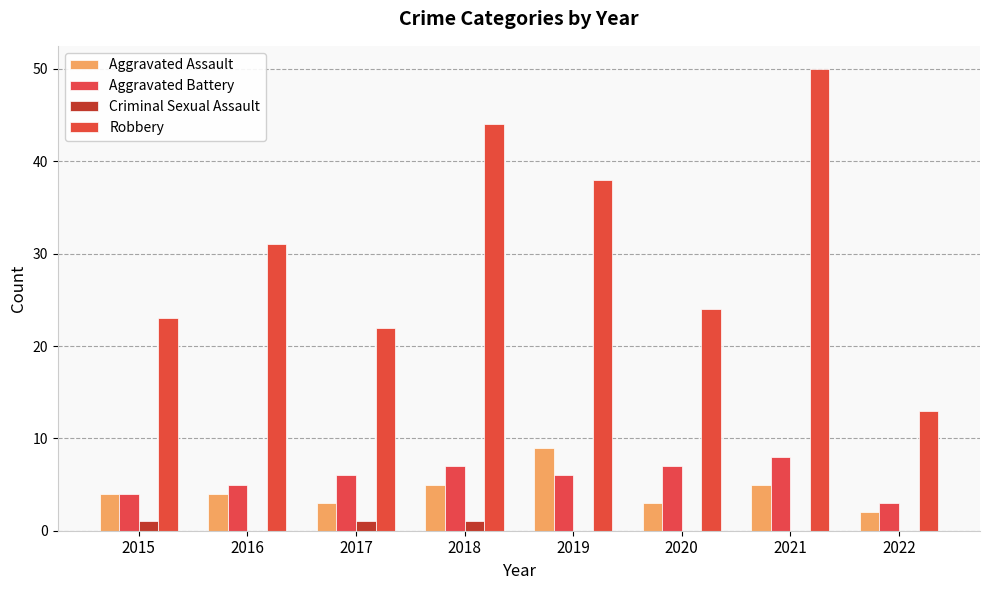

How many distinct data groups are displayed?

4